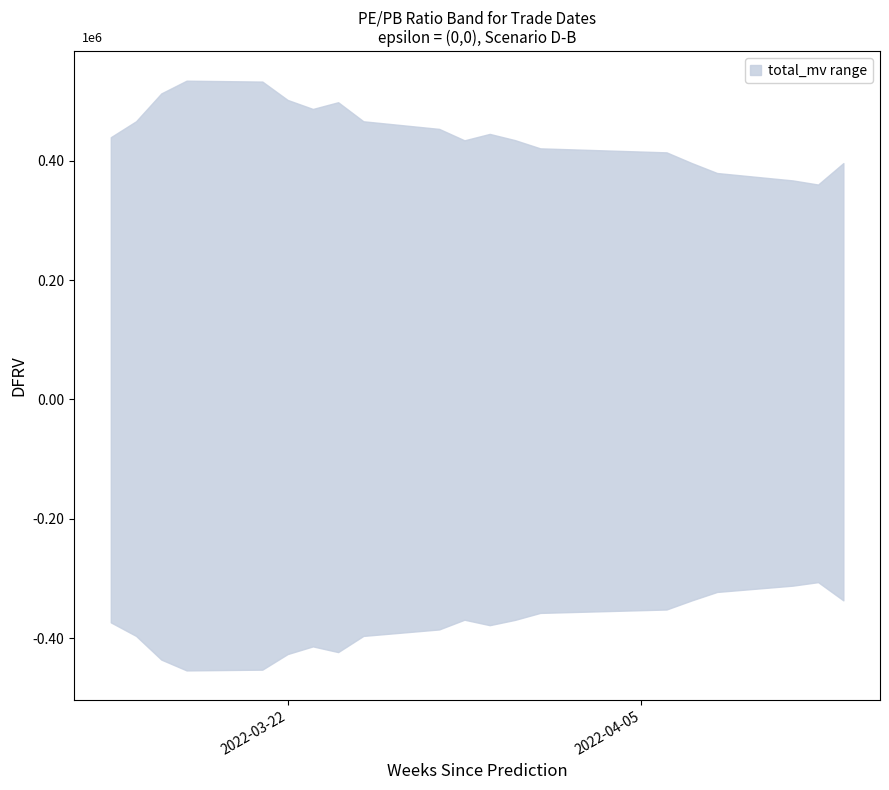

List the series in order of their overall mean, highest first.

upper, lower